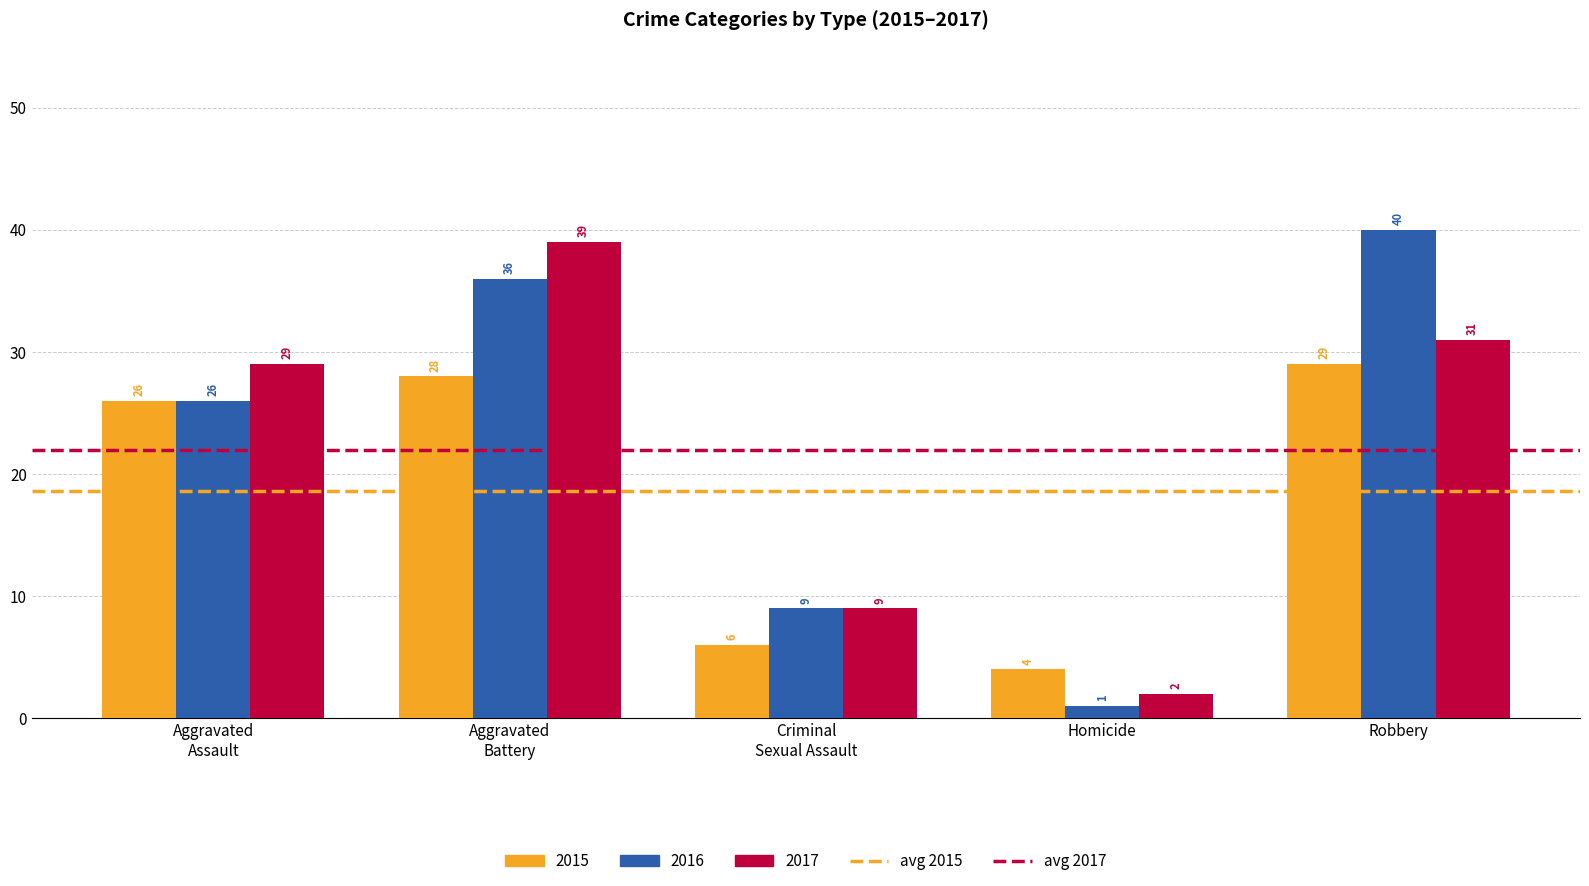

Reading right to left, list all the values displayed in this chart.

2015: 29	4	6	28	26
2016: 40	1	9	36	26
2017: 31	2	9	39	29